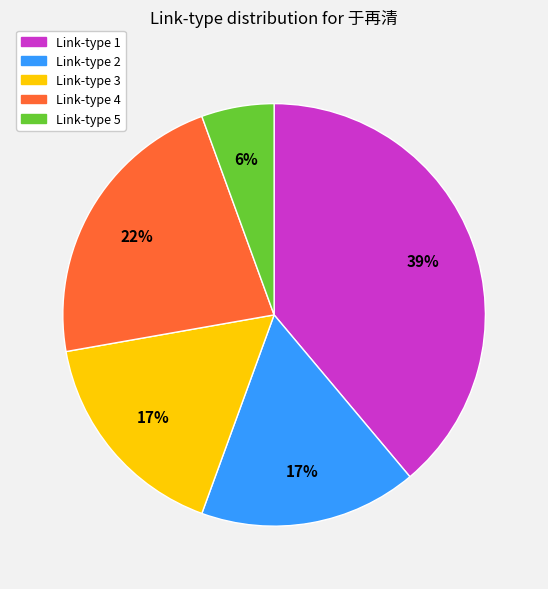

To the nearest percent, what is the difference between the largest and smallest slice percentages?

33%